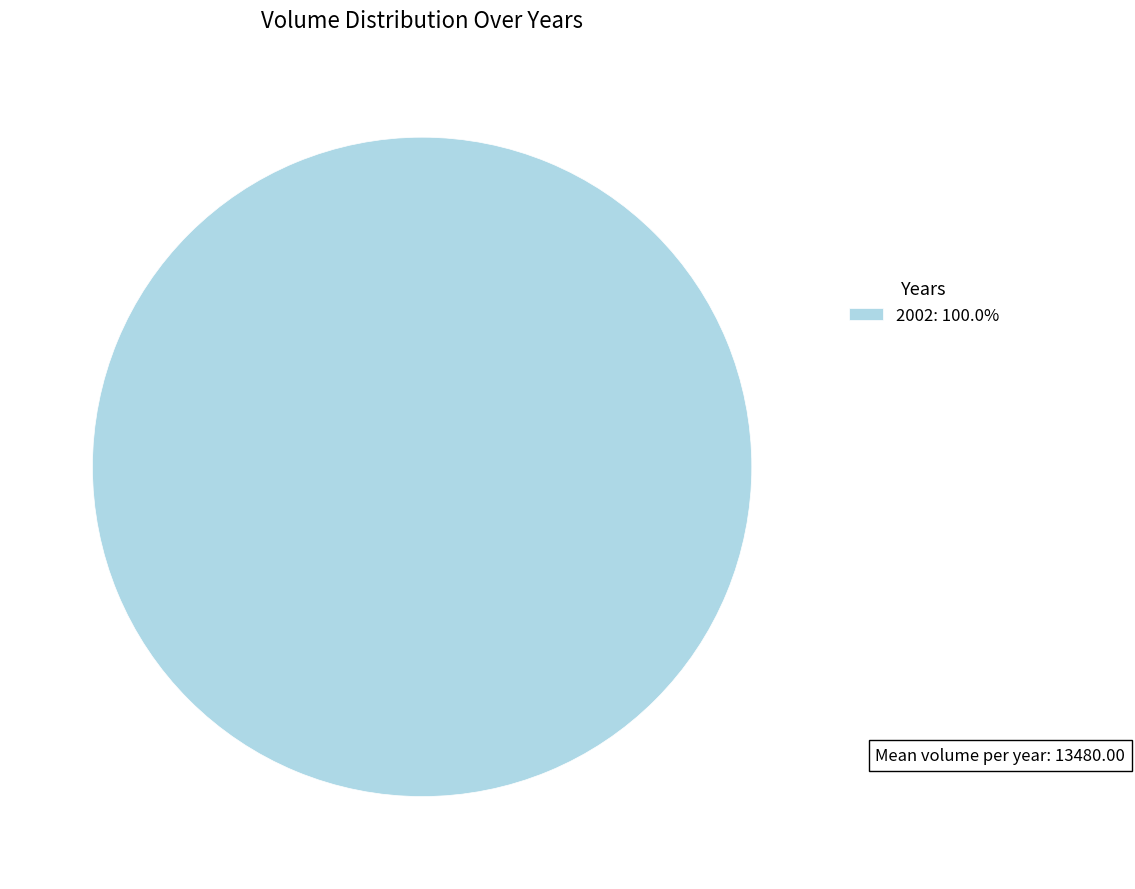

How many segments does this pie chart have?

1